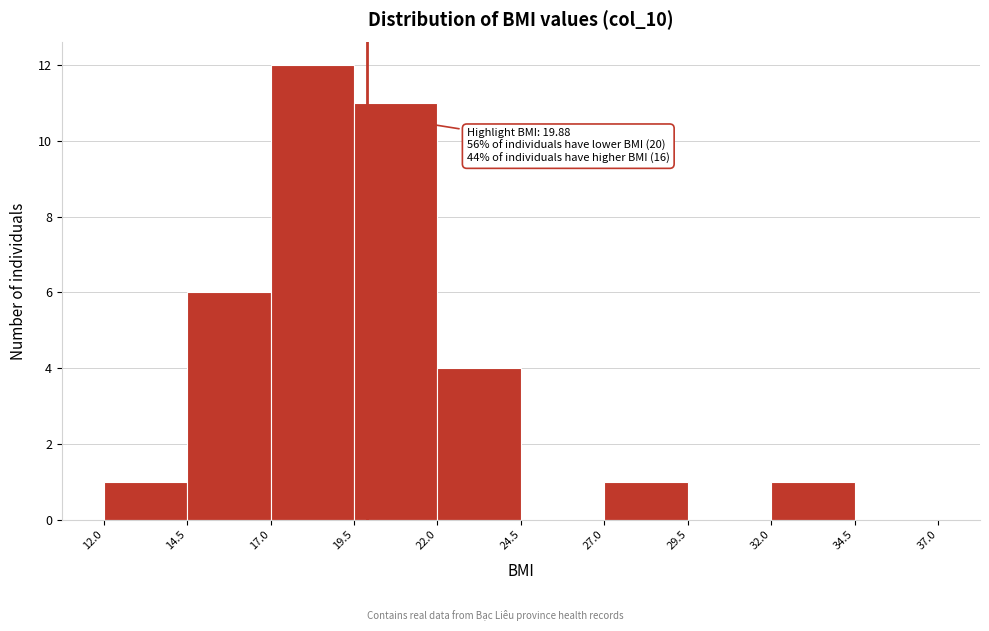

Over which range of the x-axis is the bar tallest?

17.0 to 19.5